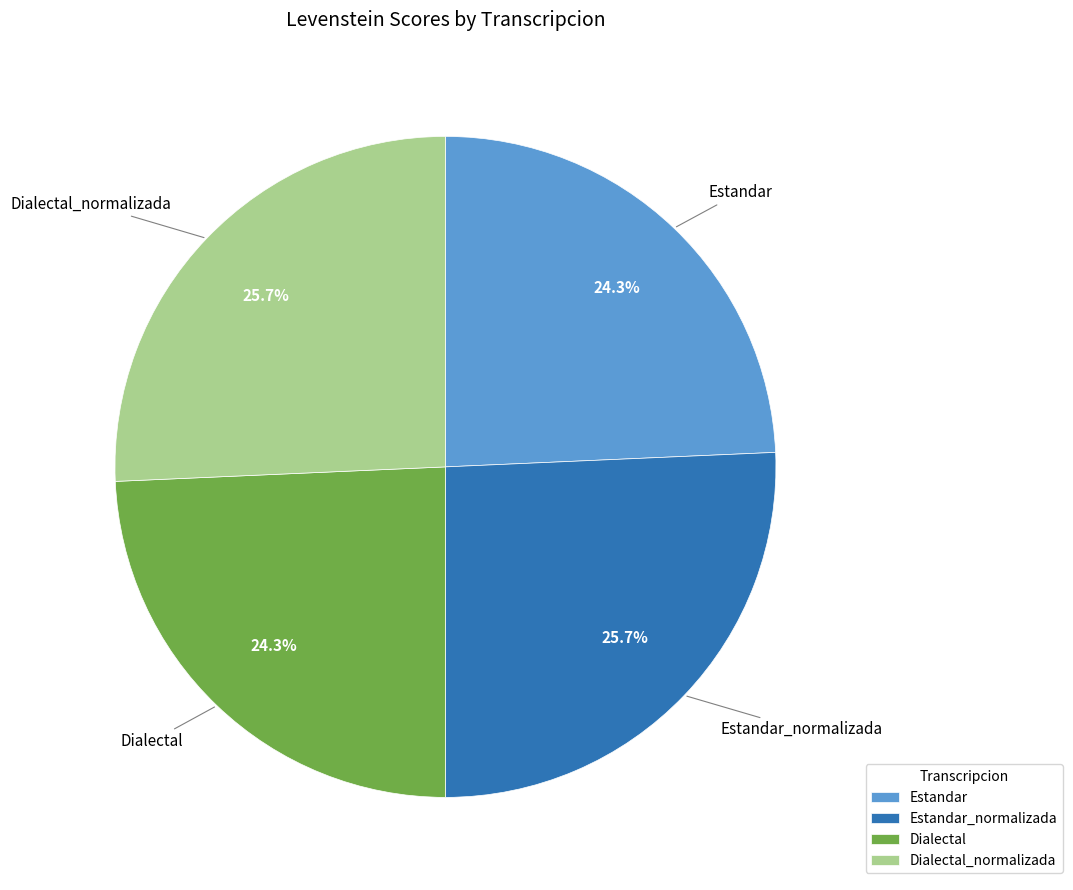

How much of the chart is everything except Dialectal_normalizada?

74.3%